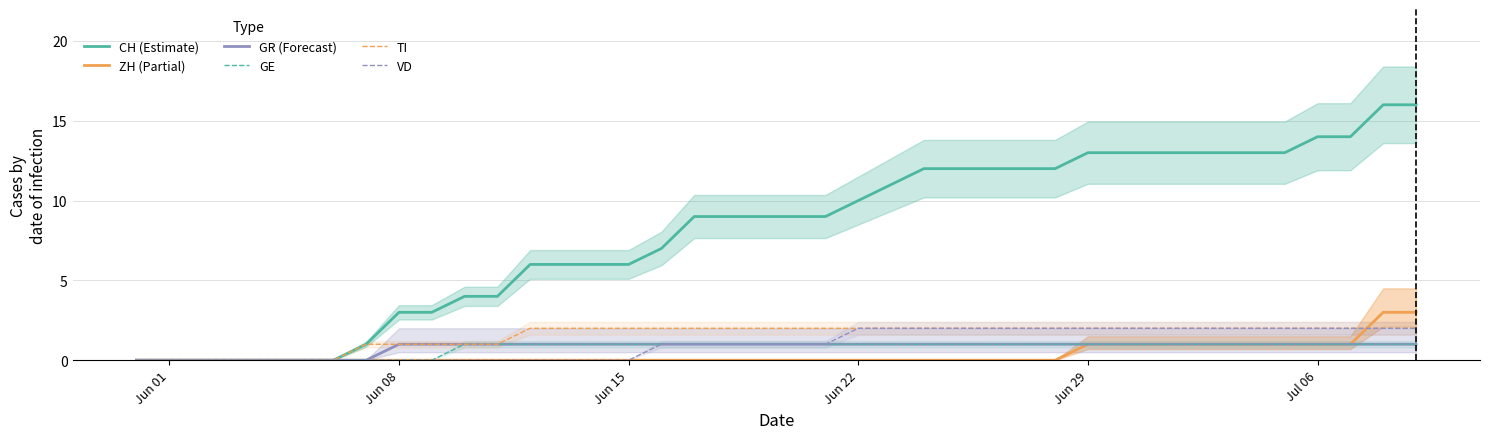

The GE series shows 1 at Jun 29. True or false?

True